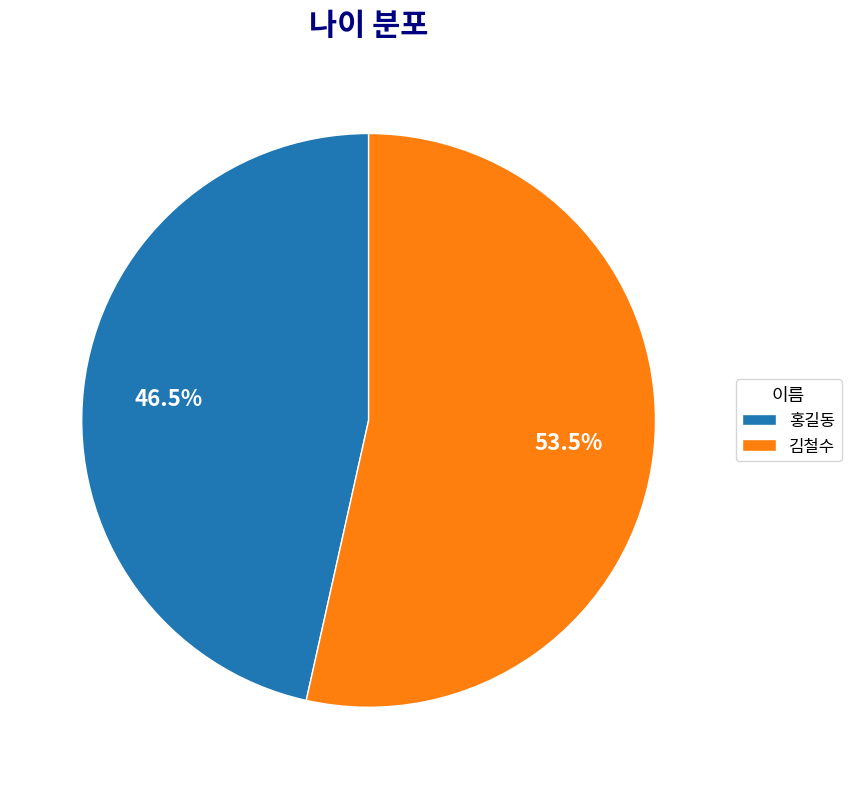

Approximately how many times larger is the value at 홍길동 compared to 김철수?

0.9